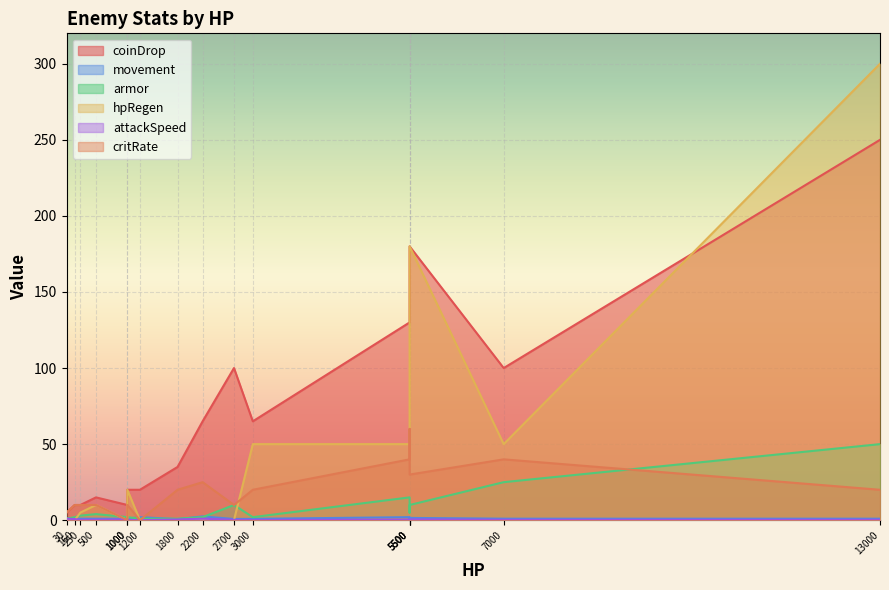

What is the value of the armor point at the 5th from the left?

2.0